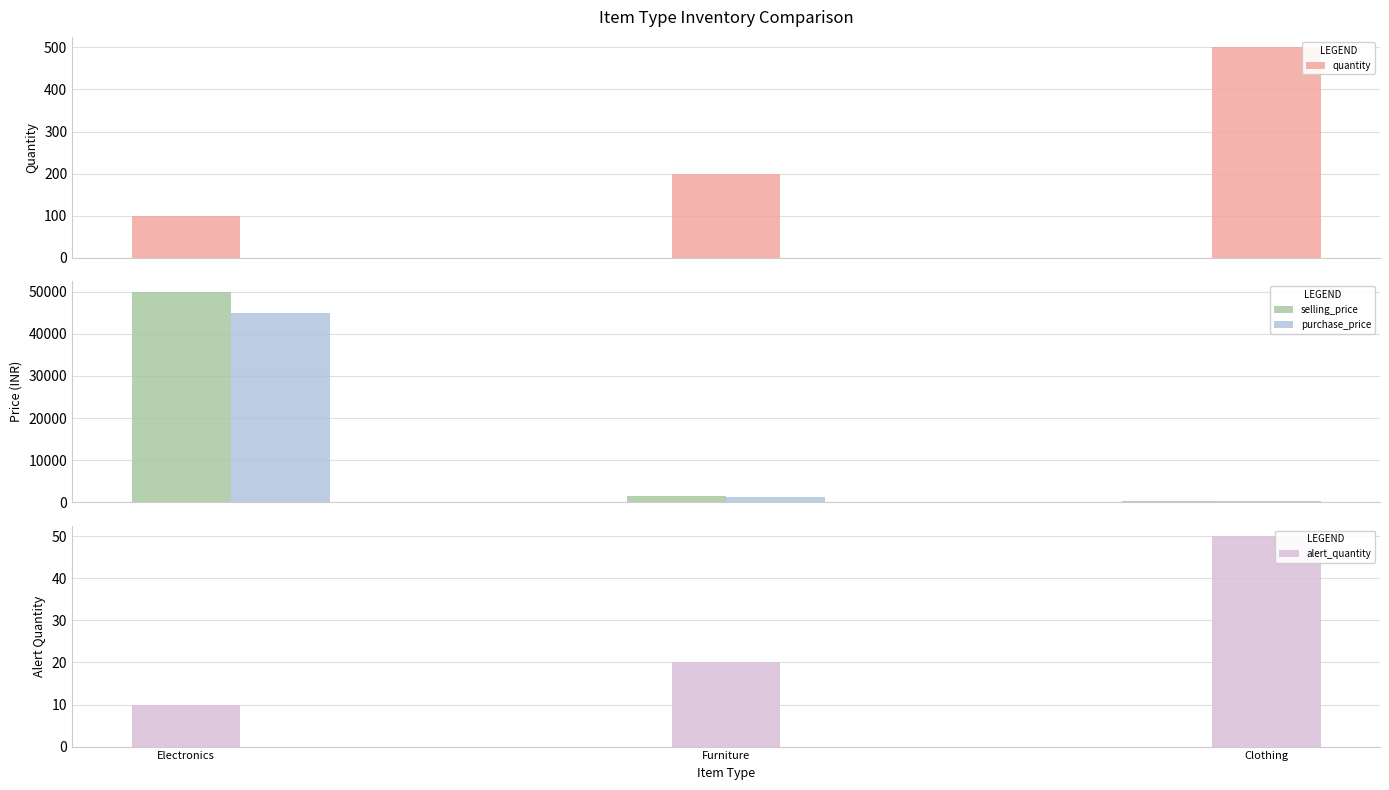

Is the value of purchase_price at Clothing greater than the value of alert_quantity at Furniture?

Yes